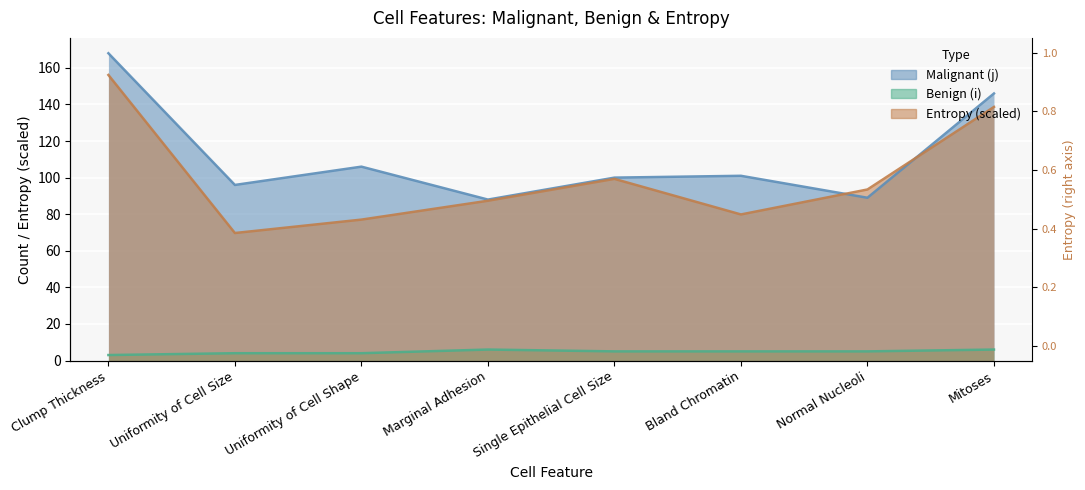

What is the spread (max minus min) of values at Bland Chromatin?

96.0